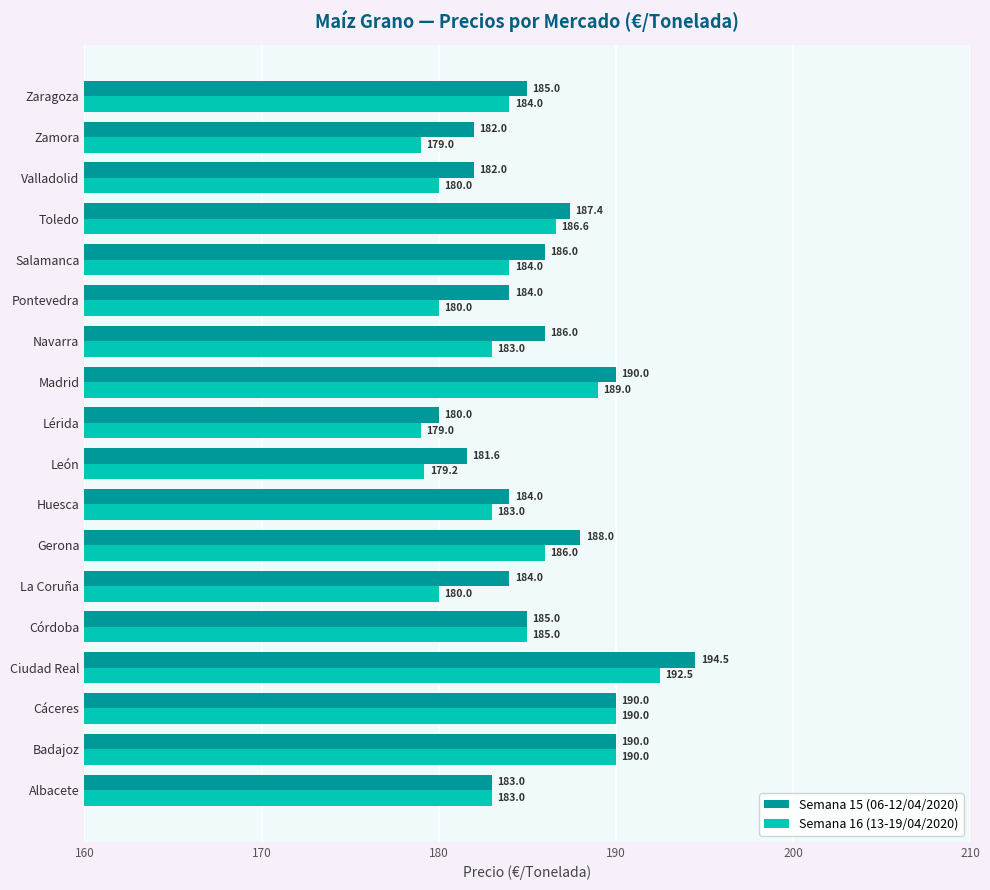

What are all the series names shown in the legend?

Semana 15 (06-12/04/2020), Semana 16 (13-19/04/2020)